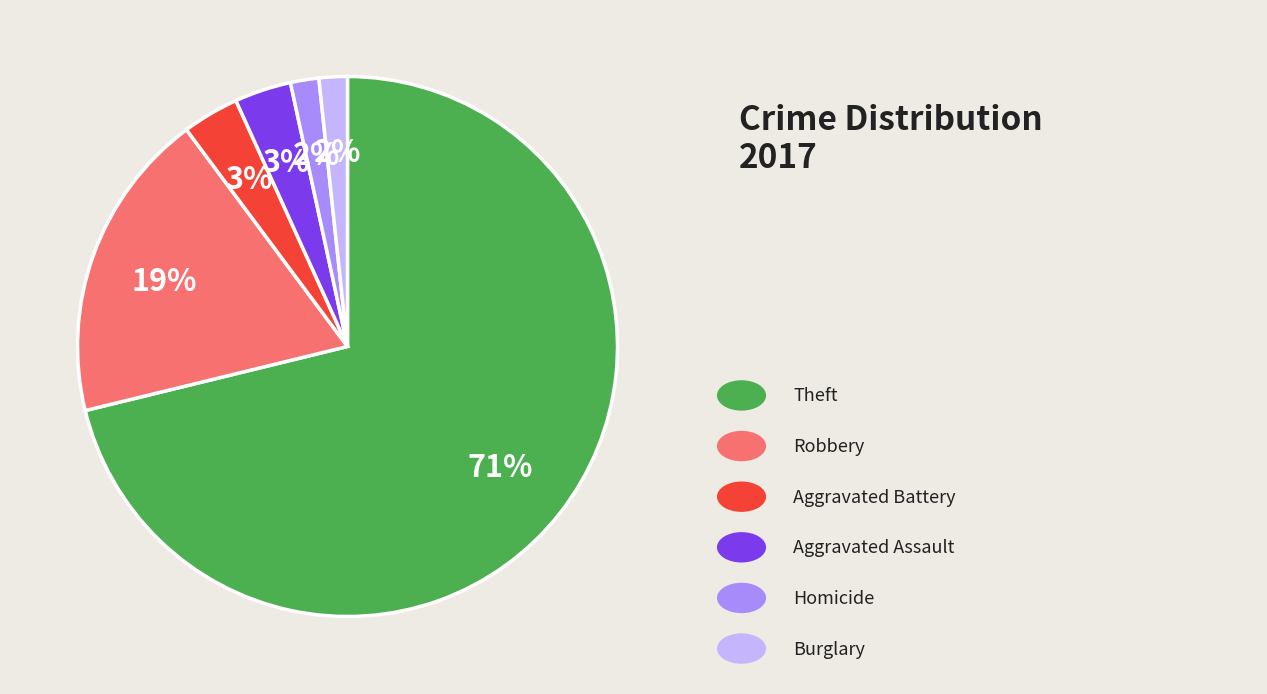

To the nearest percent, what is the difference between the largest and smallest slice percentages?

69%